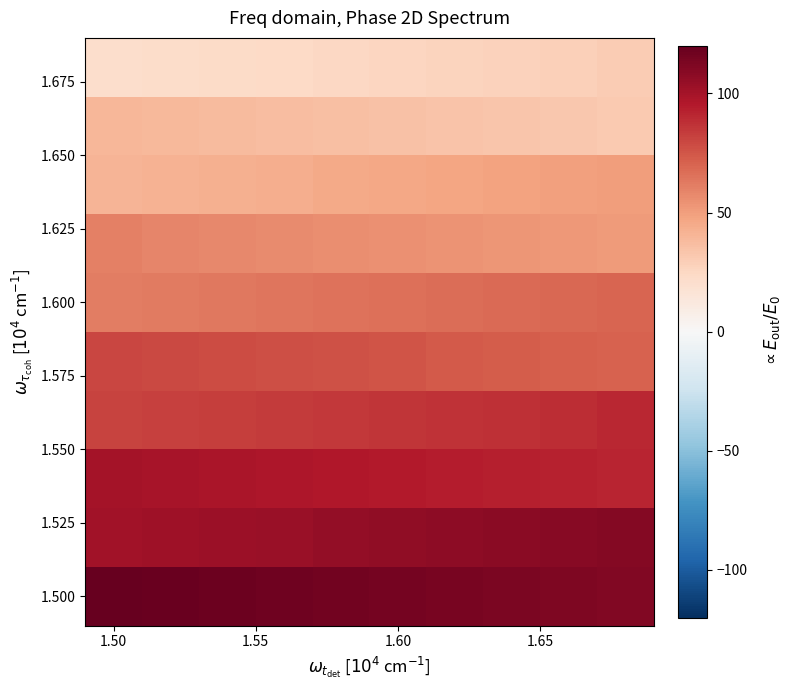

At which category does the chart reach its minimum across all series?

1.50